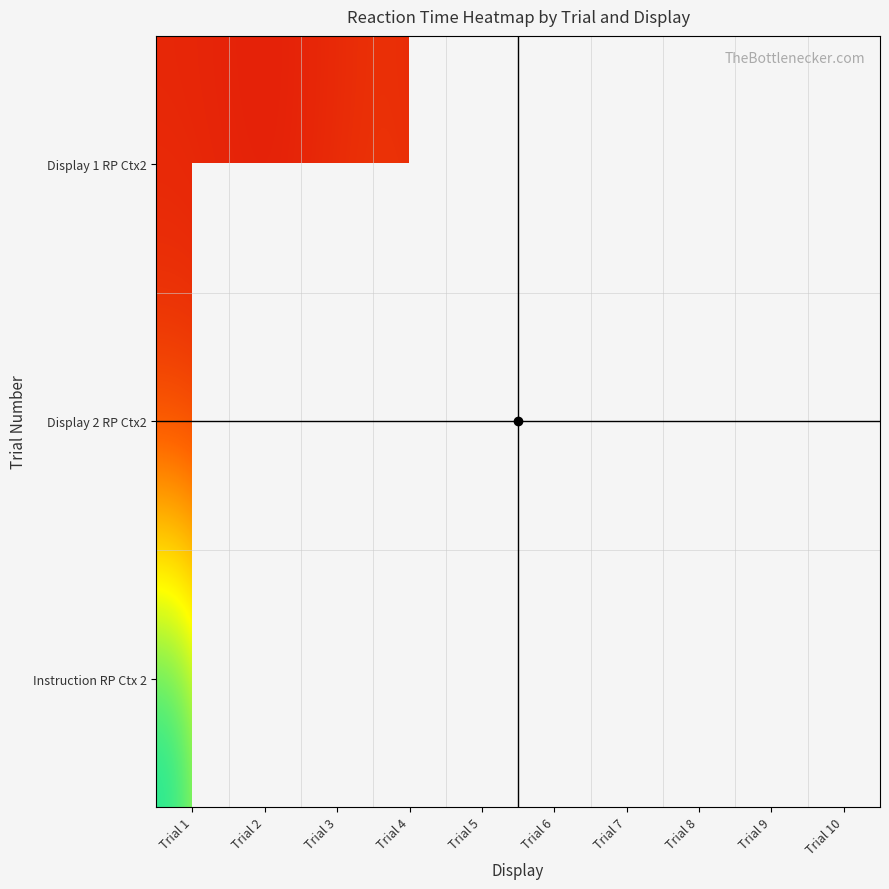

At which category does the chart reach its peak across all series?

Trial 1